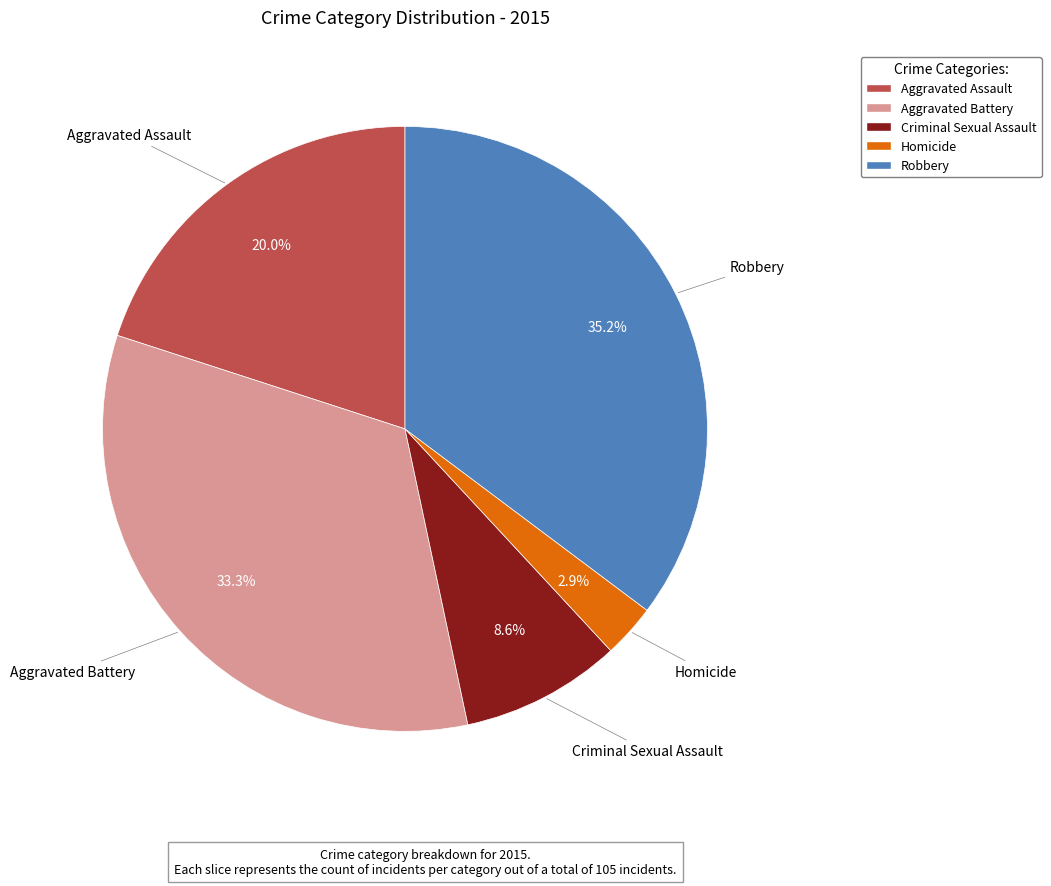

Is the sum of Homicide and Aggravated Assault greater than half?

No